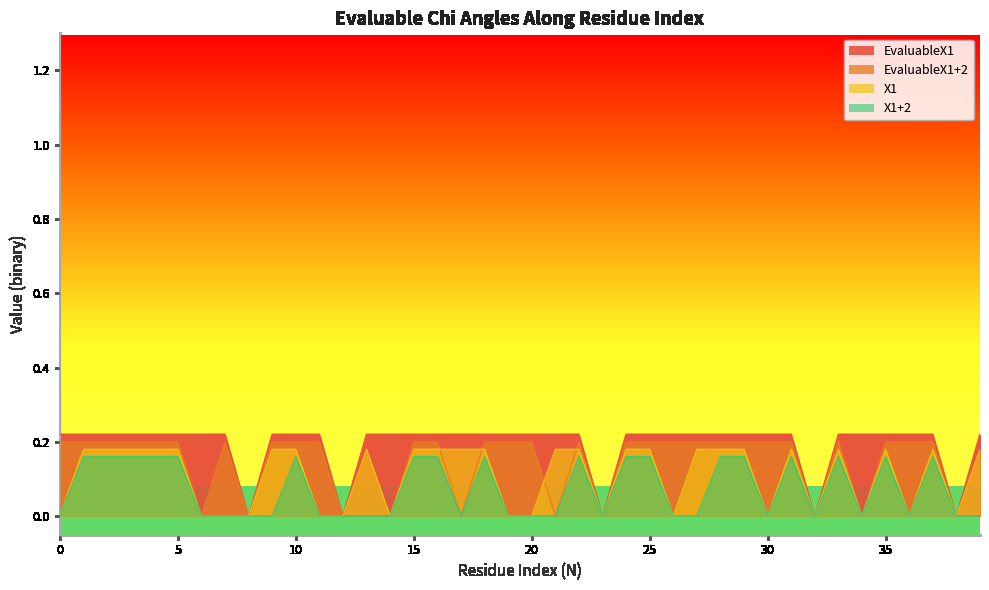

What is the maximum value for X1?

0.2